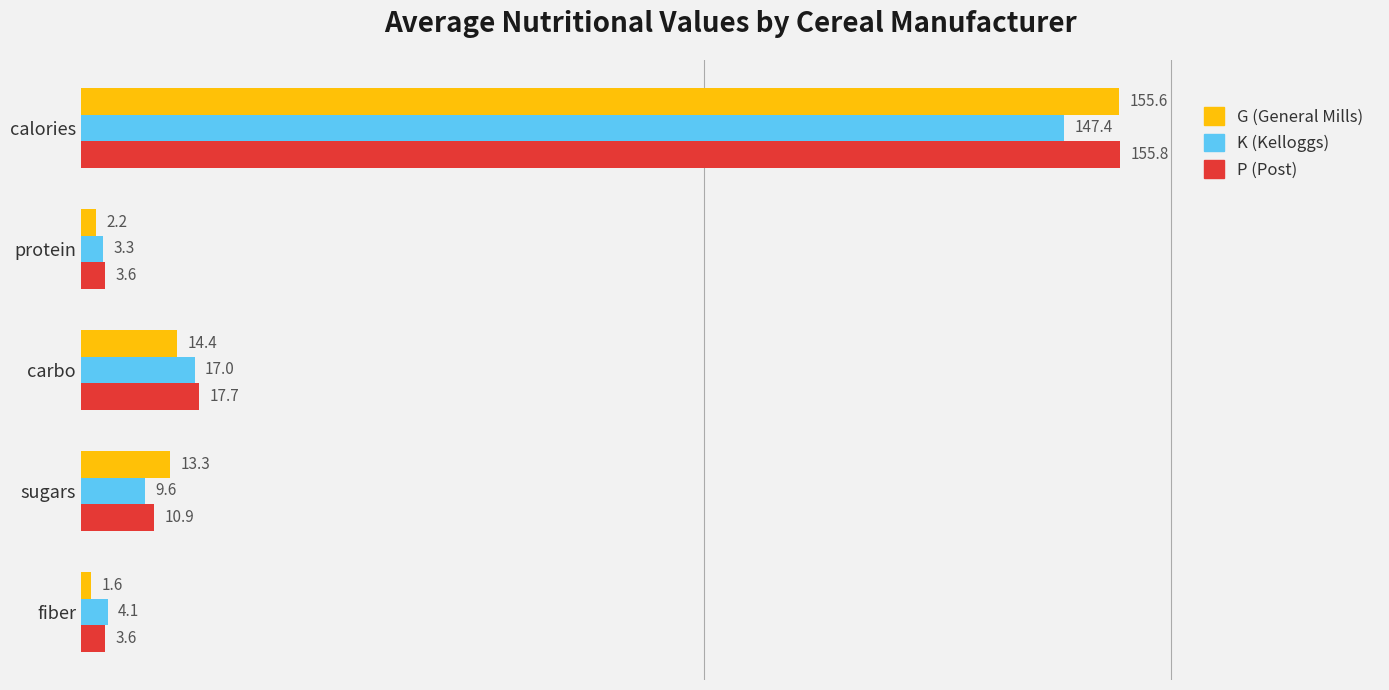

Count the number of data series in this chart.

3